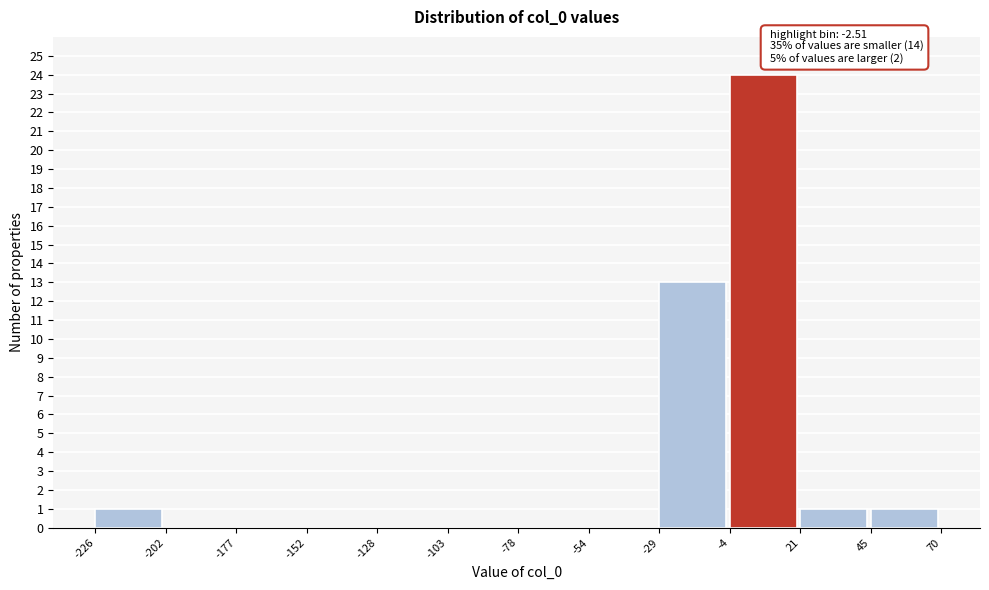

Over which range of the x-axis is the bar tallest?

-4 to 21